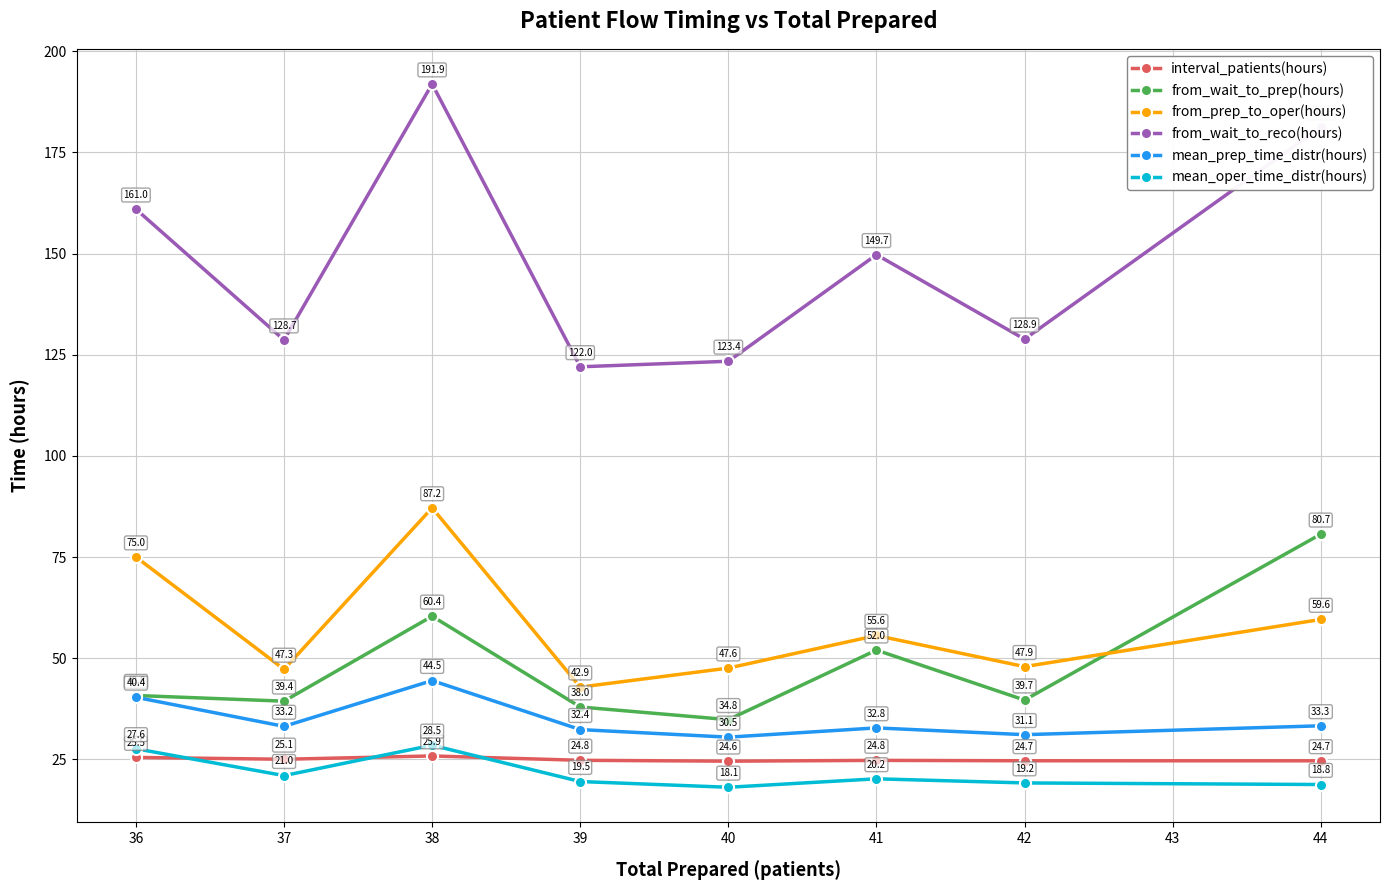

What is the value of the interval_patients(hours) point at the 5th from the left?

24.6